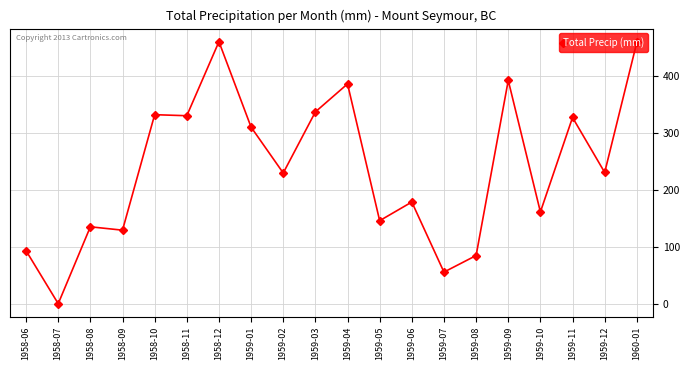

Which has a higher value, 1959-03 or 1959-11?

1959-03